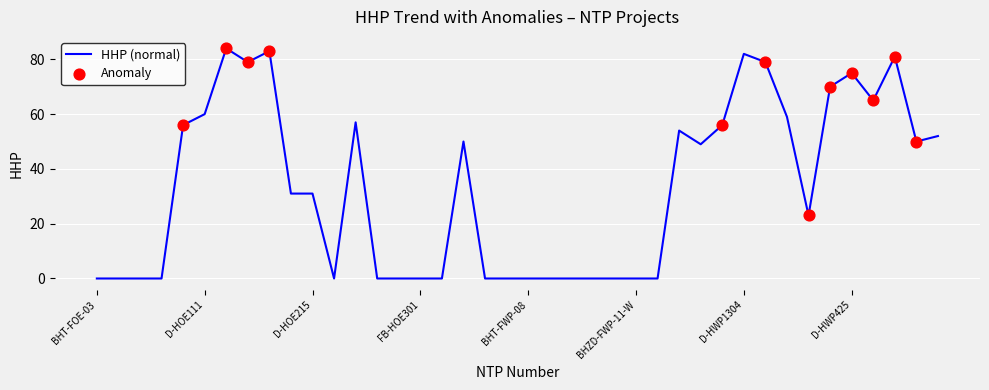

What is the difference between the maximum and minimum values?

84